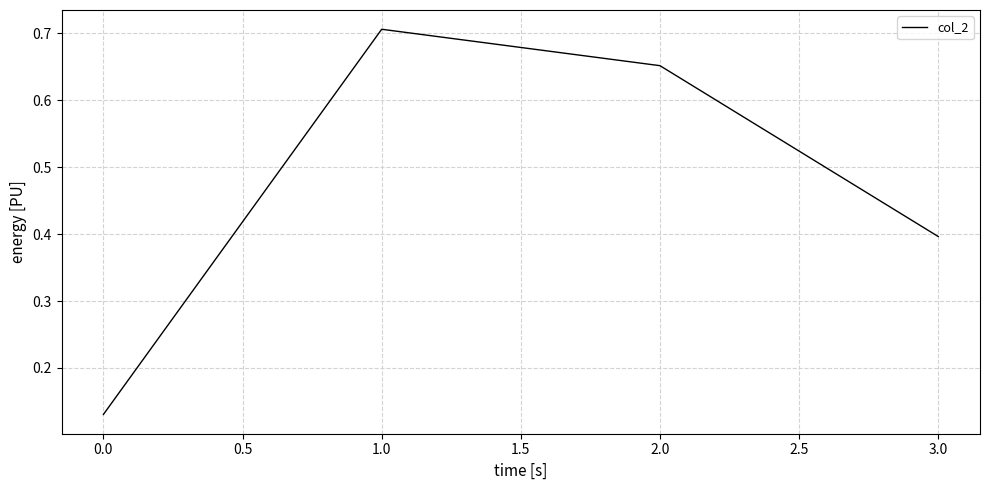

How many categories are shown in the chart?

4